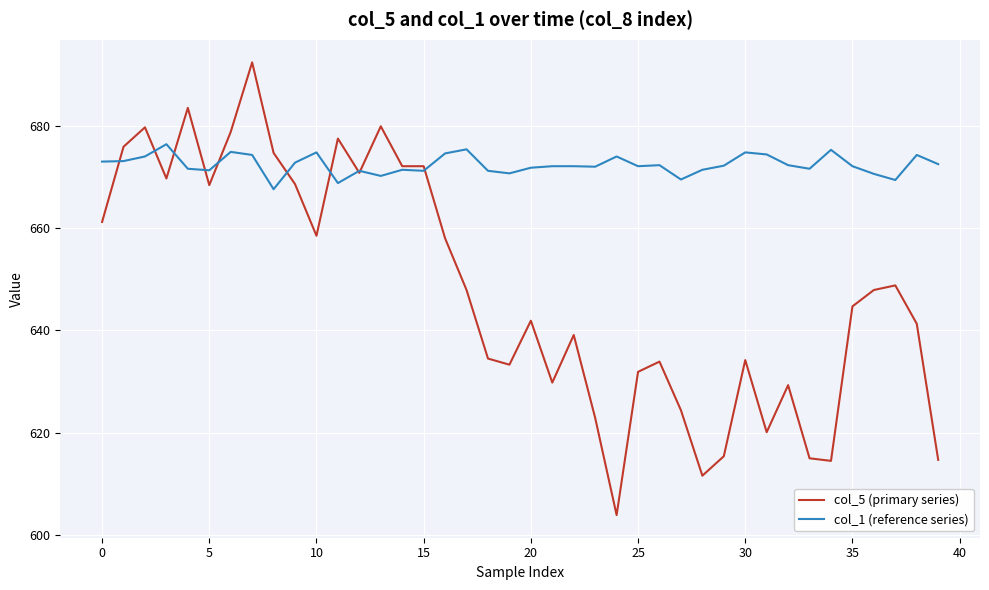

What is the difference between the maximum and minimum values in the col_5 (primary series) series?

88.5